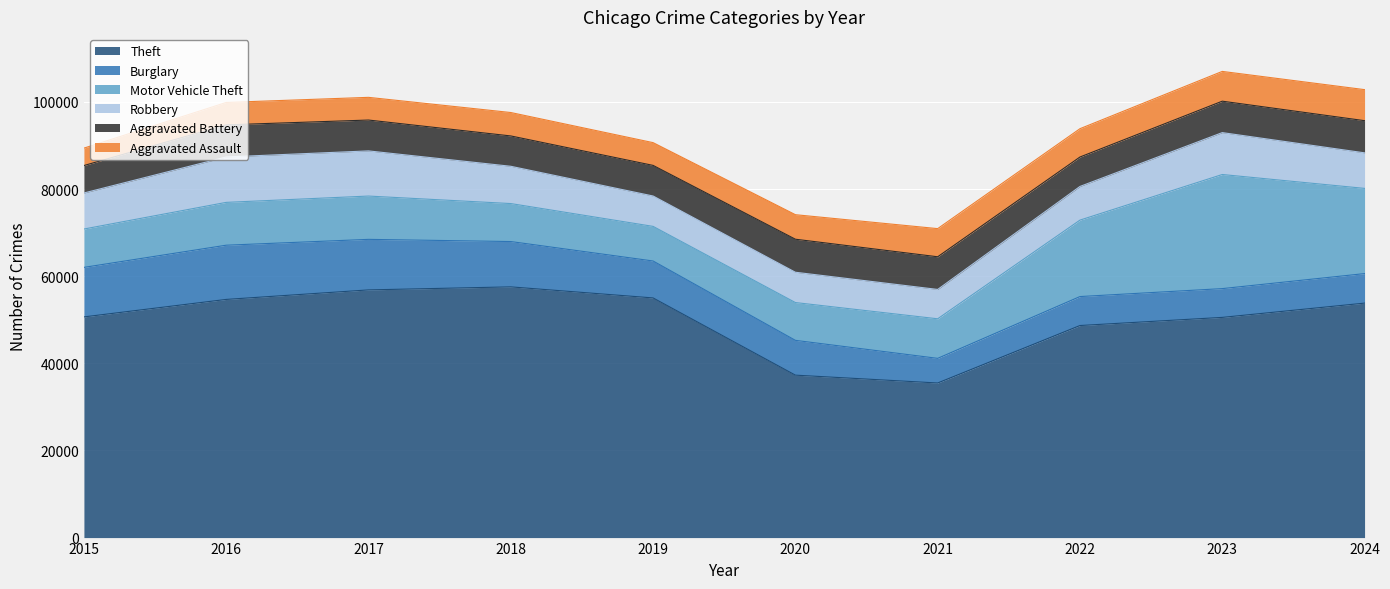

Where is the first local maximum for Robbery?

2016